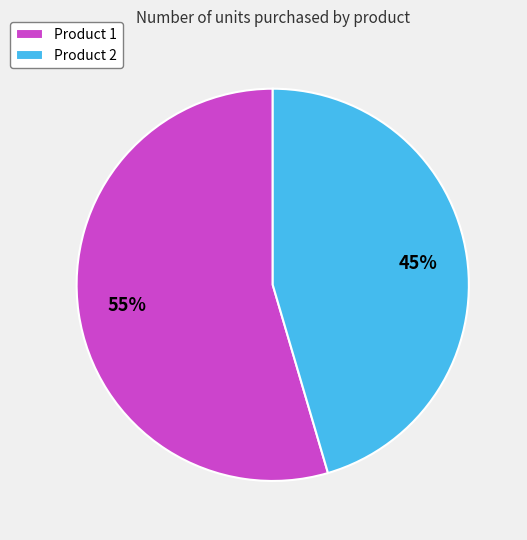

Combined, do Product 2 and Product 1 account for over 50%?

Yes